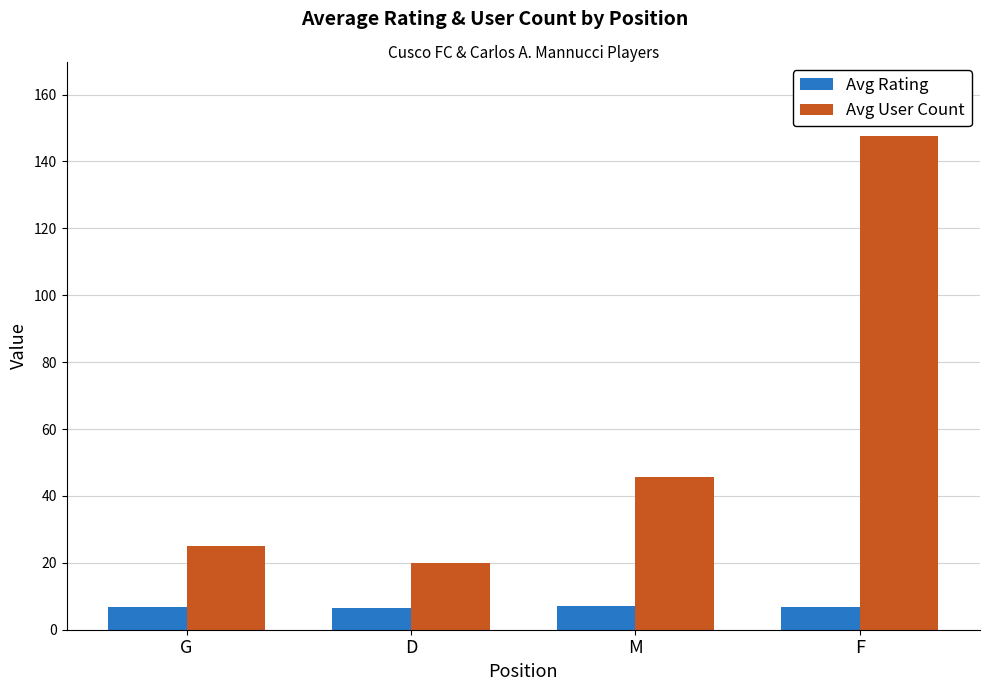

What is the difference between the second highest and minimum values in the Avg Rating series?

0.2